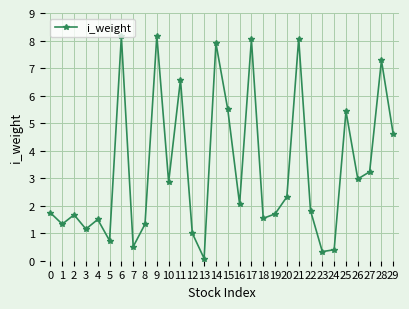

What is the value of the 1st point from the left?

1.7